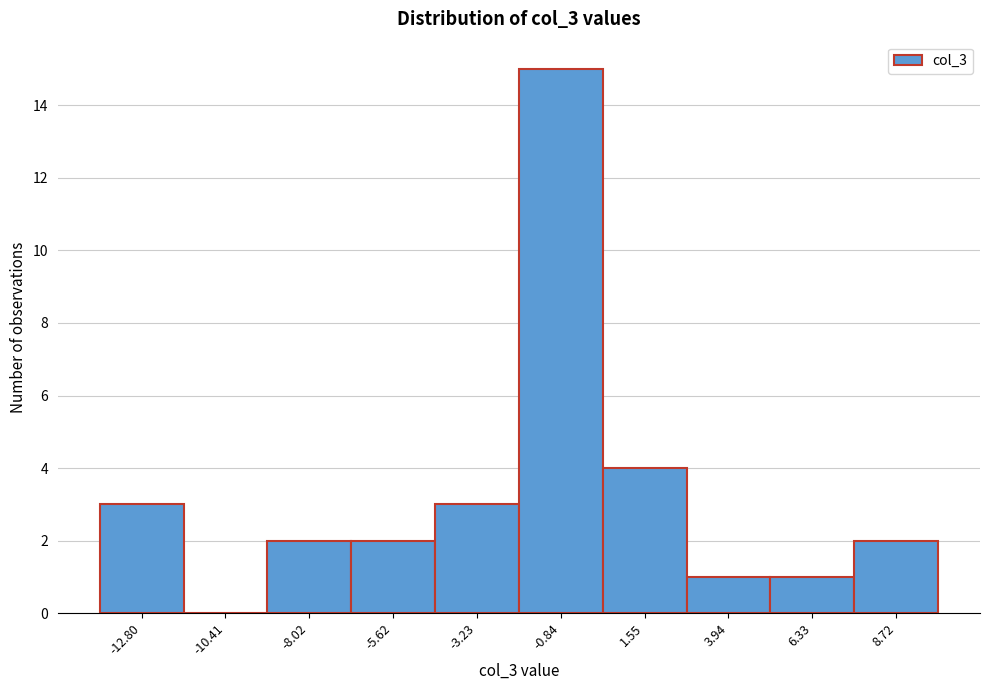

Reading left to right, transcribe all the data shown in this chart.

-12.80=3	-10.41=0	-8.02=2	-5.62=2	-3.23=3	-0.84=15	1.55=4	3.94=1	6.33=1	8.72=2